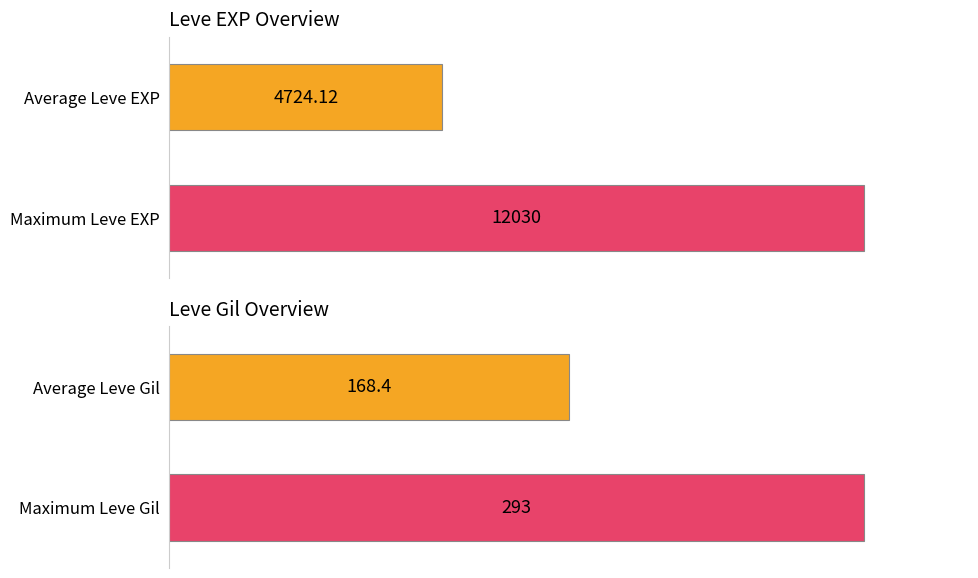

Rank the series by their maximum value, from lowest to highest.

Leve Gil, Leve EXP